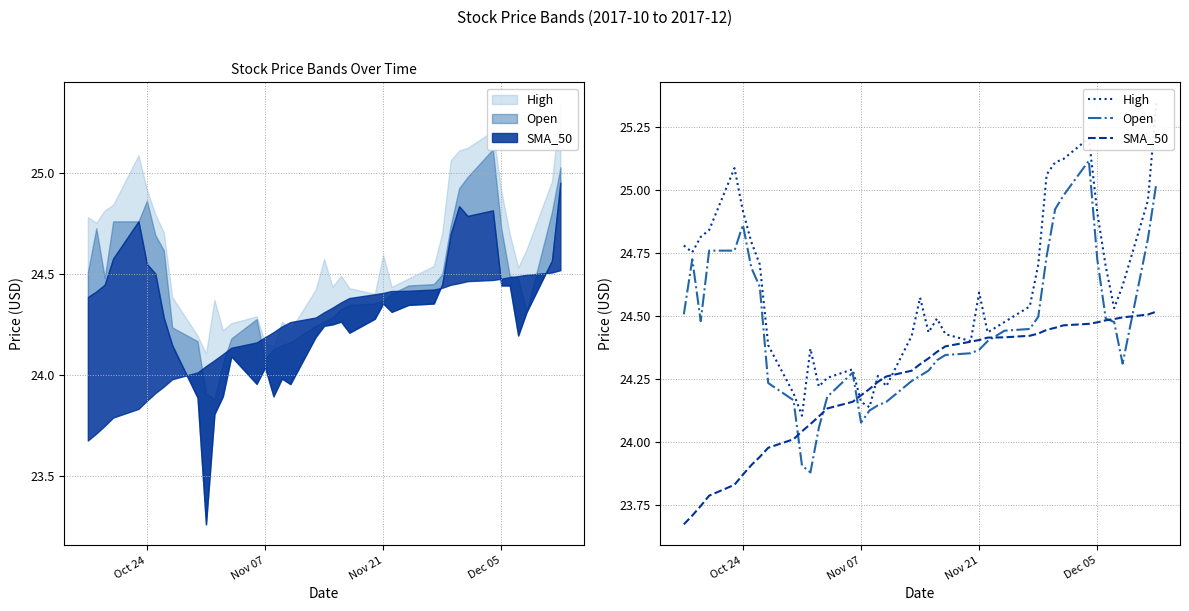

Is it true that SMA_50 equals 10.1 at Nov 21?

False